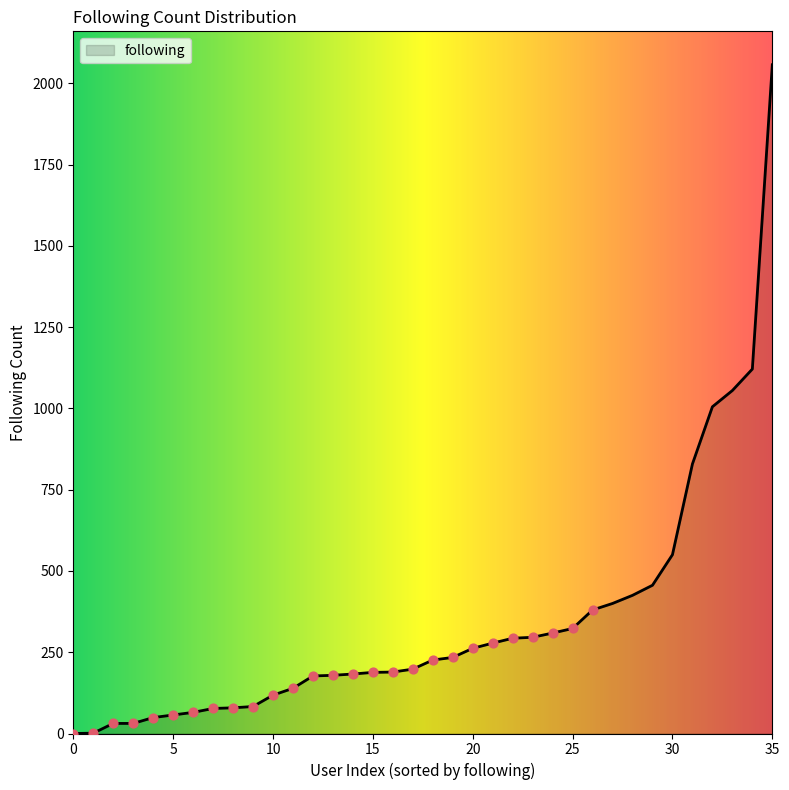

What is the difference between the maximum and minimum values?

2057